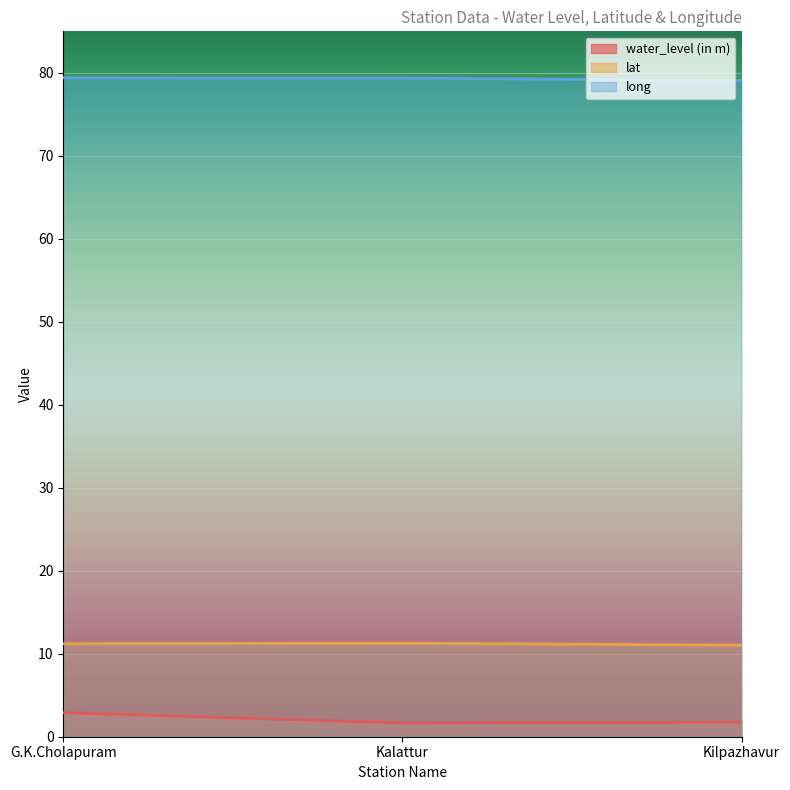

What value does the long series have at Kilpazhavur?

79.0